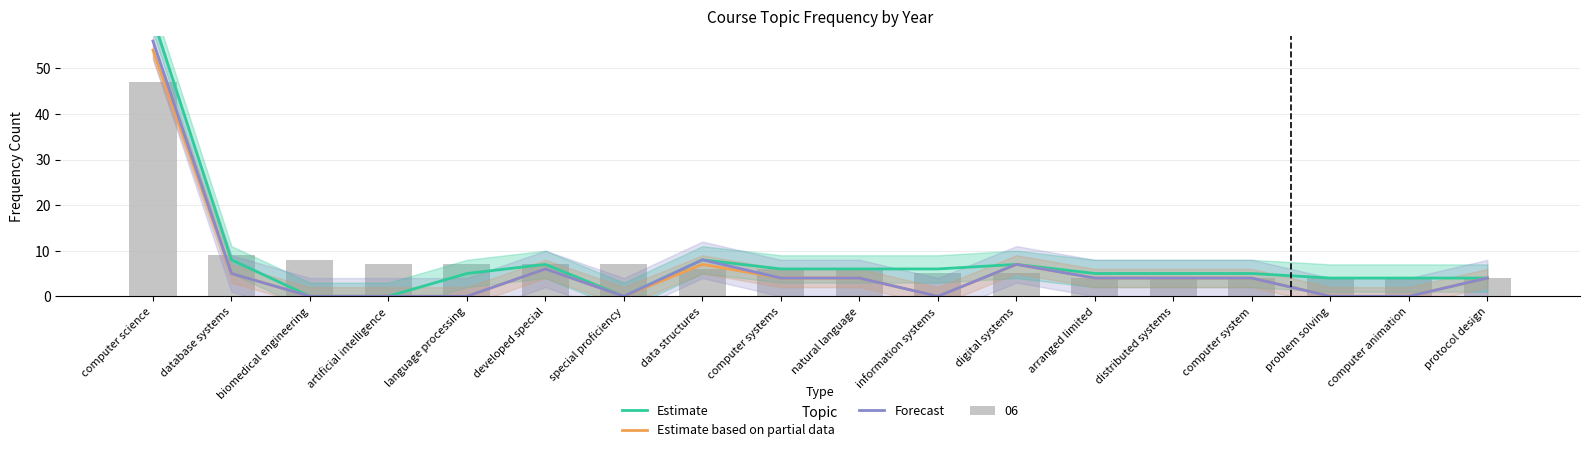

Rank the categories by Estimate based on partial data value from lowest to highest.

biomedical engineering, artificial intelligence, language processing, special proficiency, information systems, problem solving, computer animation, computer systems, natural language, arranged limited, distributed systems, computer system, protocol design, database systems, developed special, data structures, digital systems, computer science